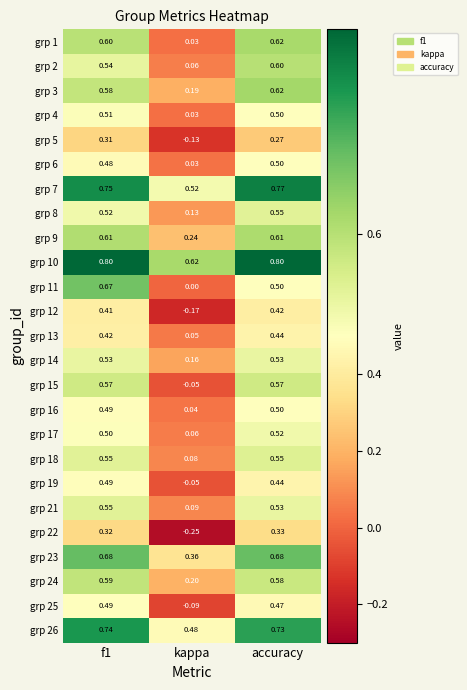

Which label corresponds to the smallest value in the chart?

kappa